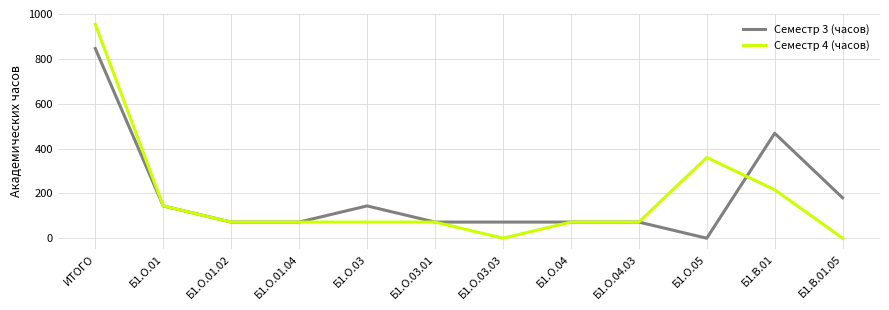

What is the difference between the Семестр 3 (часов) values at Б1.О.01 and Б1.О.03.03?

72